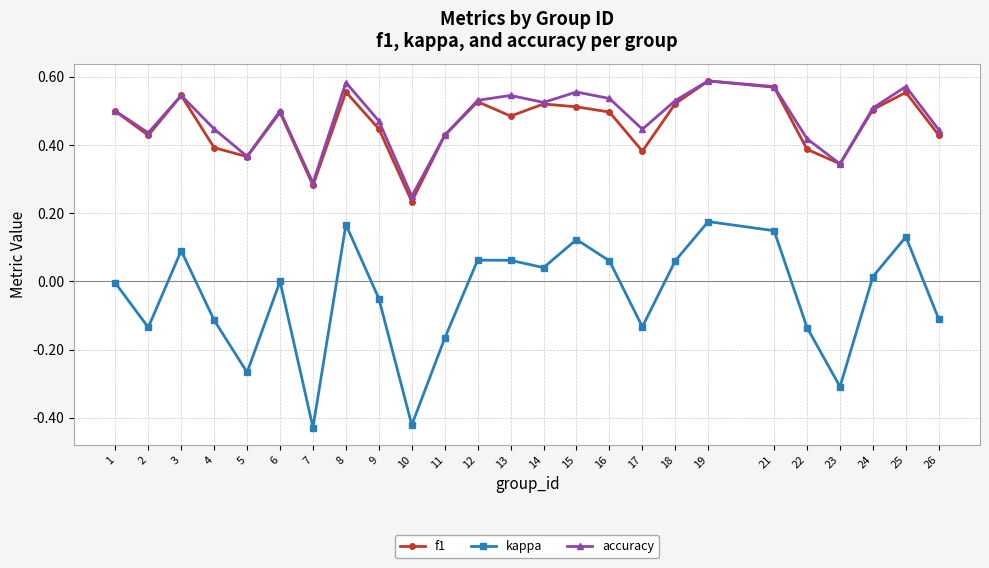

True or false: f1 has a value of 0.4 at 9.

True